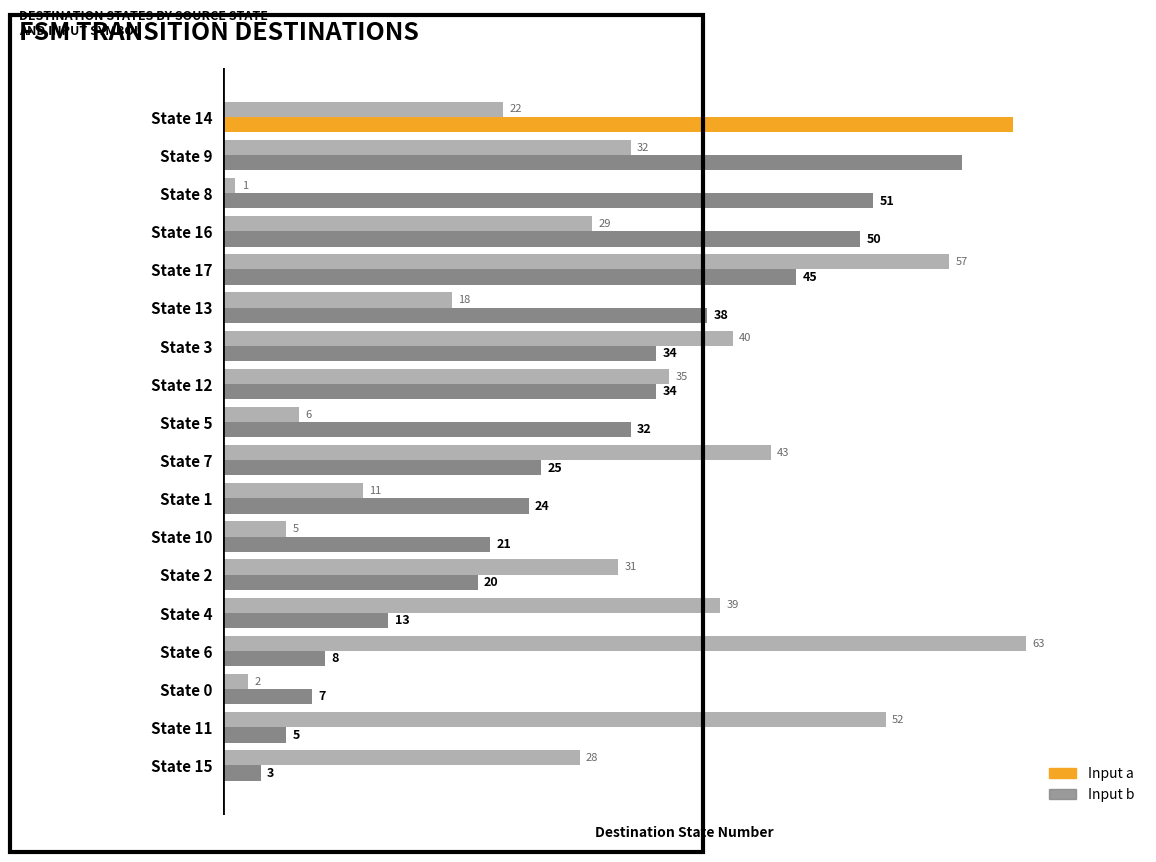

How many categories are shown in the chart?

18